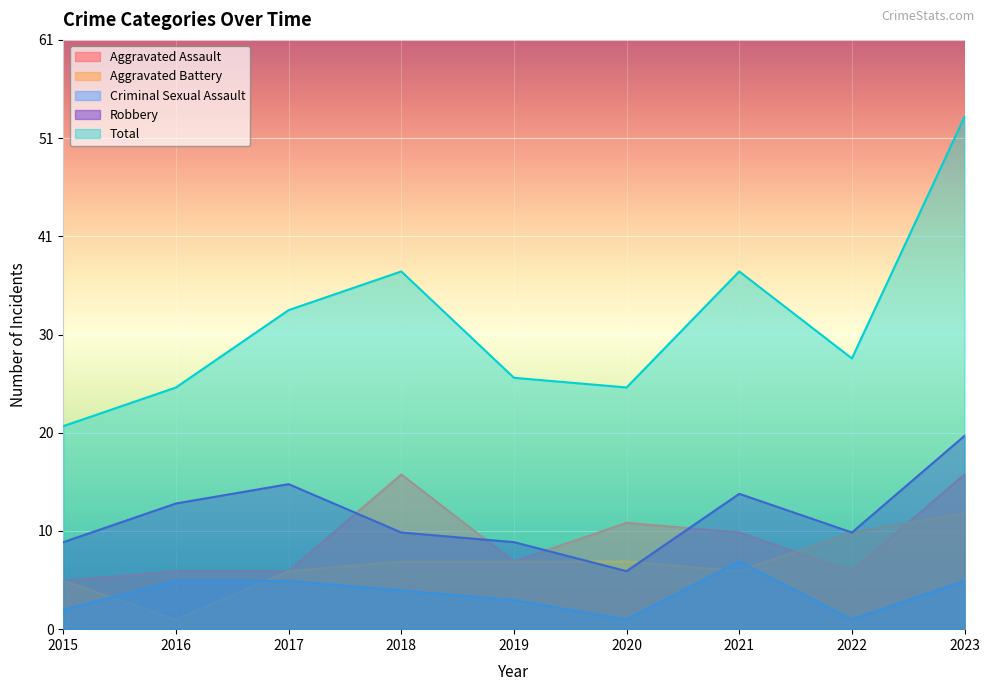

Which has a higher value, 2016 or 2022?

2016